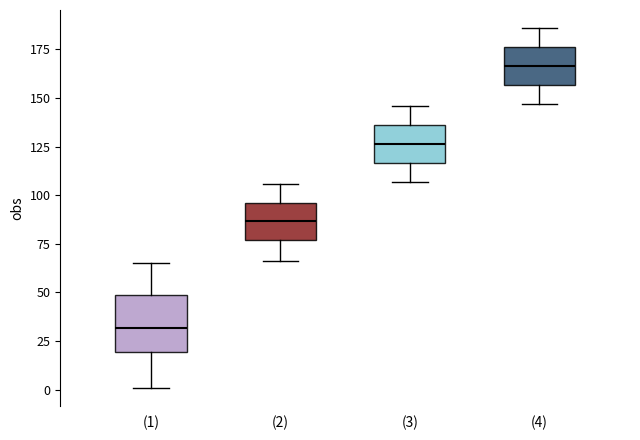

Reading left to right, transcribe this box plot: for each box, give where its median line is, the range the box spans, and where its two whiskers end, as read against the y-axis. The values are not printed on the chart, so give them approximately, as read against the axis.

(1): median 30, box 20 to 50, whiskers 0 to 65
(2): median 85, box 75 to 95, whiskers 65 to 105
(3): median 125, box 115 to 135, whiskers 105 to 145
(4): median 165, box 155 to 175, whiskers 145 to 185